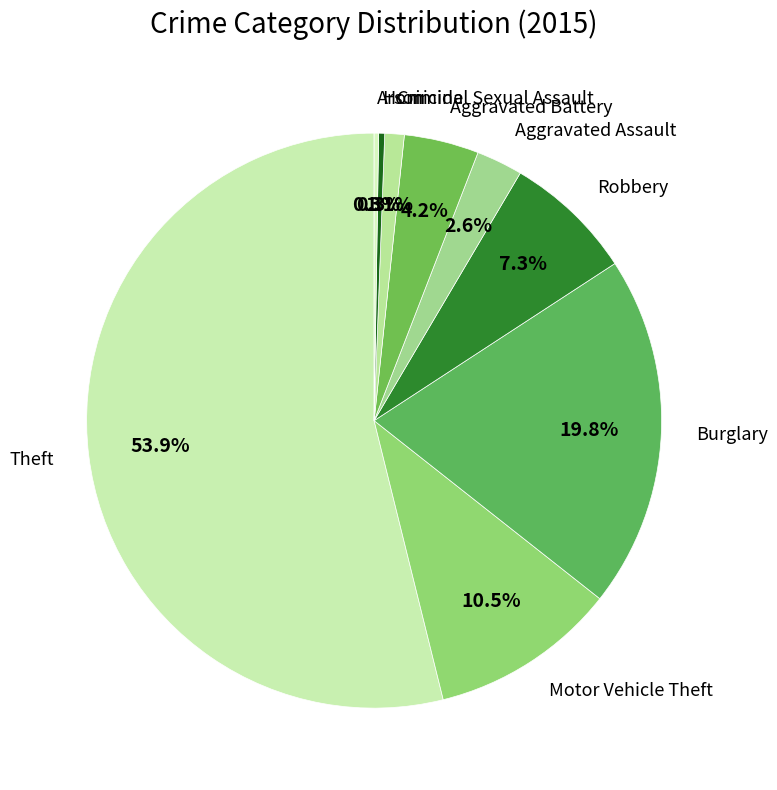

What is the total percentage of Motor Vehicle Theft and Theft?

64.4%